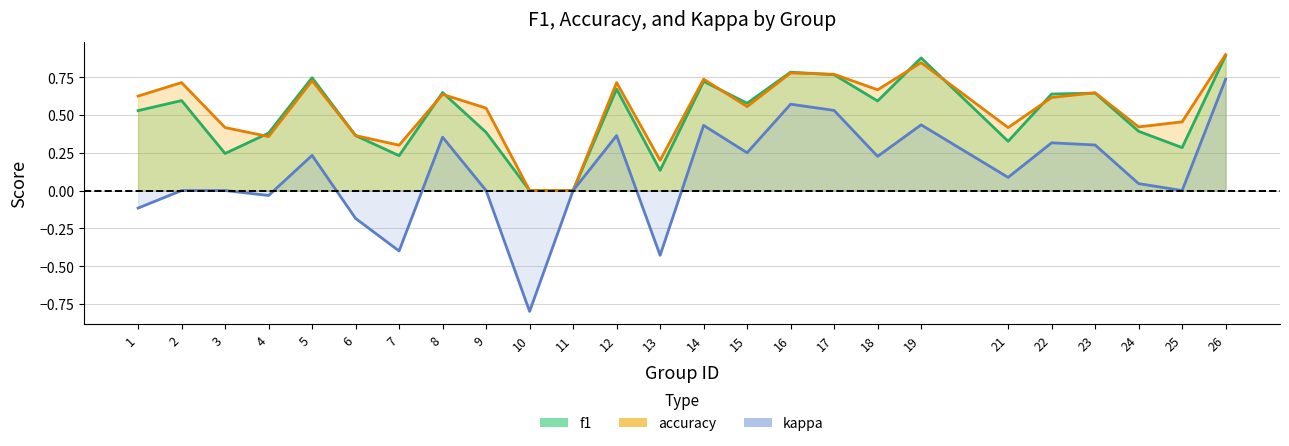

True or false: kappa and f1 intersect in this chart.

False